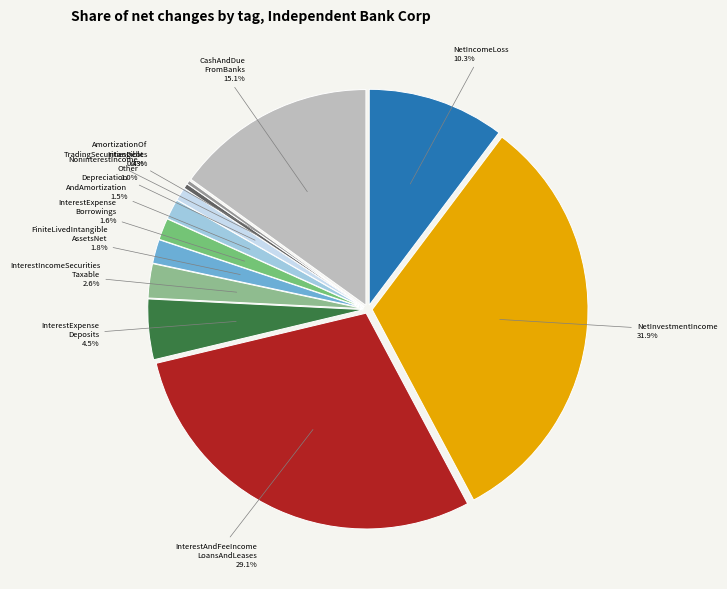

Is the sum of InterestExpenseBorrowings and AmortizationOfIntangibleAssets greater than half?

No